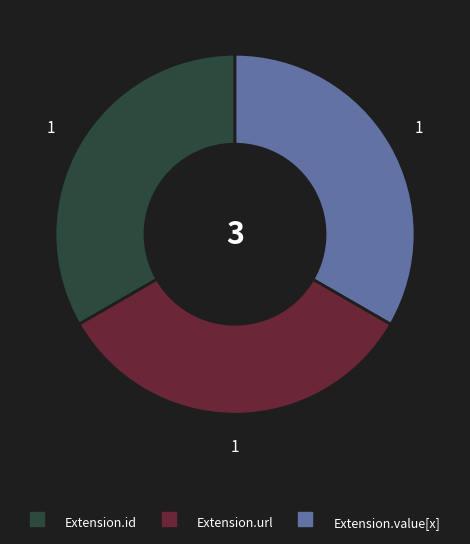

Is there any slice that represents more than half of the pie?

No